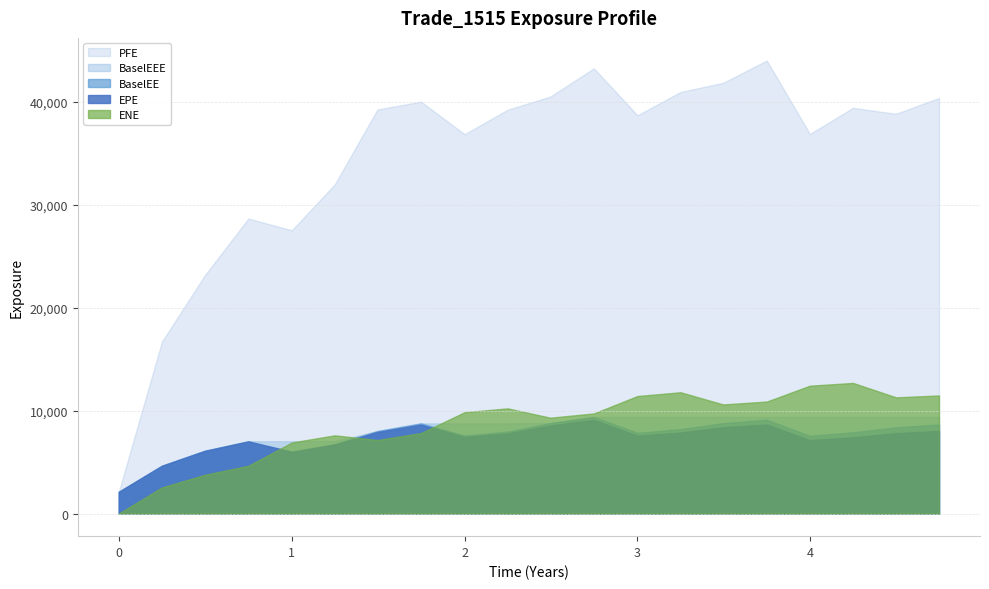

Which has a higher value, 8 or 7?

7